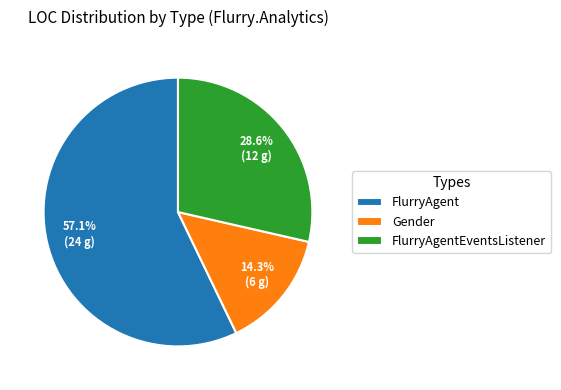

To the nearest percent, what is the combined percentage of FlurryAgentEventsListener and Gender?

43%